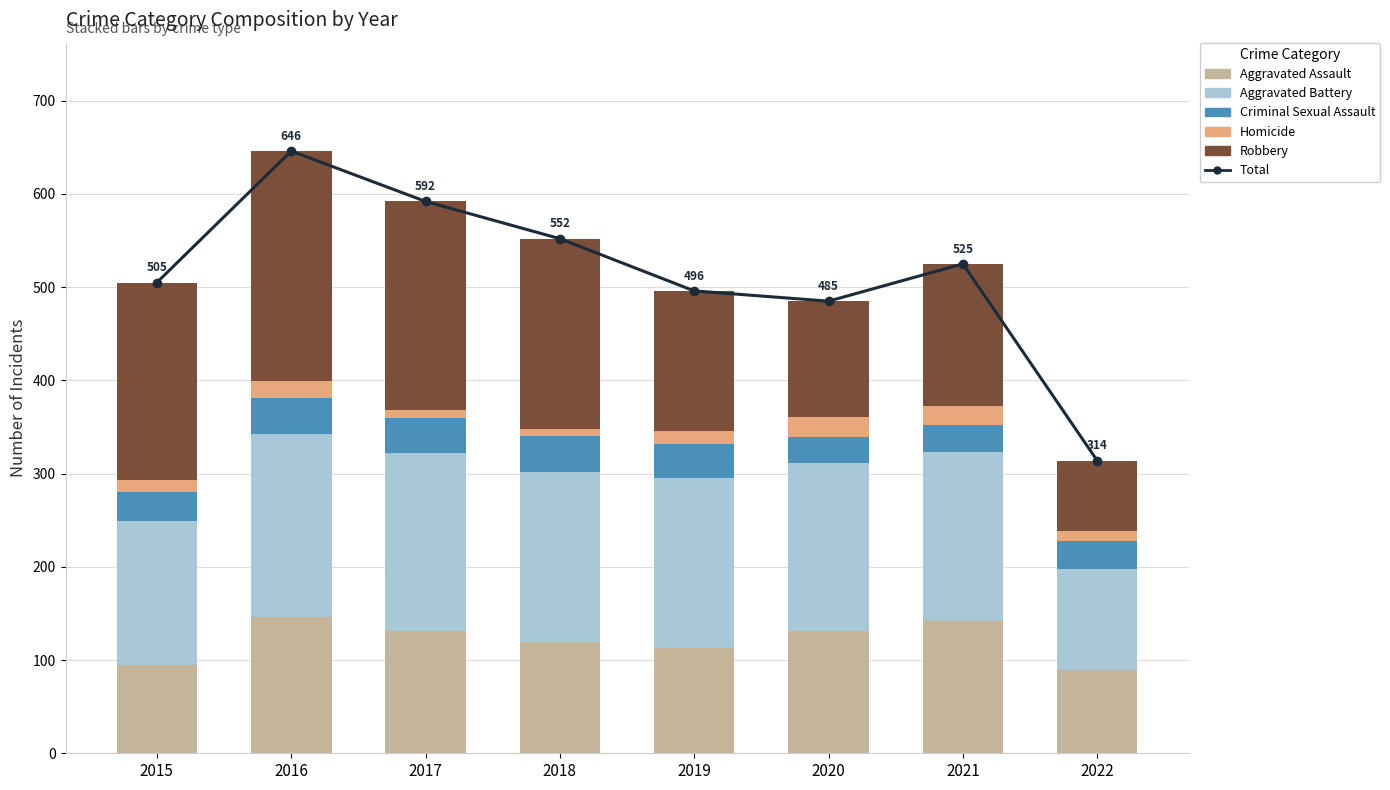

What is the sum of the Aggravated Assault values at 2015 and 2019?

208